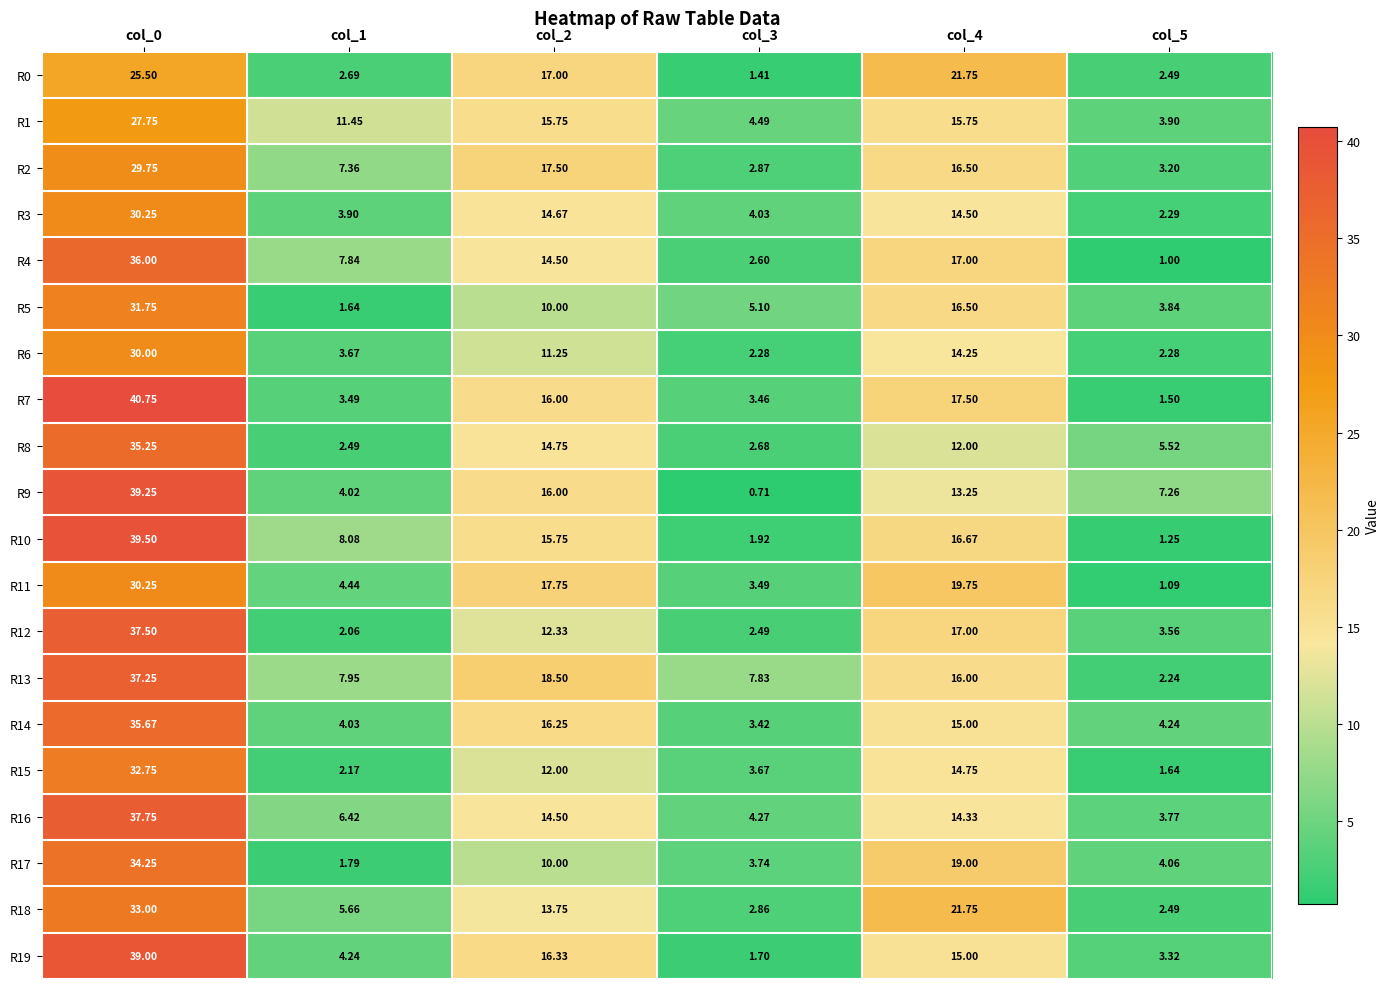

Is the value of R9 at col_2 greater than the value of R19 at col_0?

No